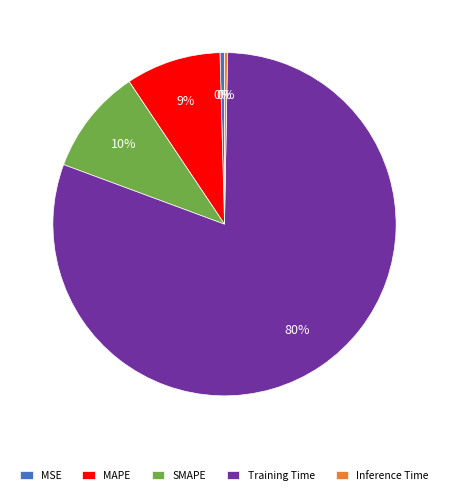

Which category has the biggest portion of the pie?

Training Time